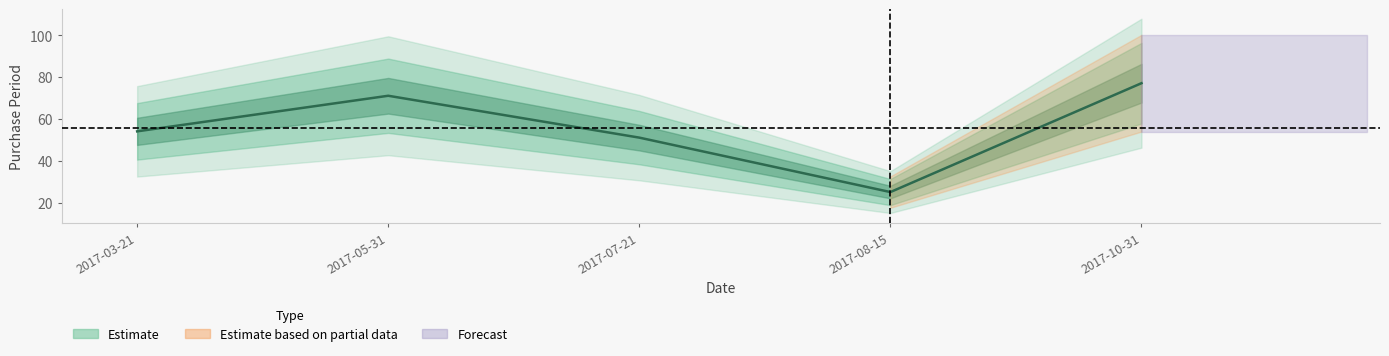

List the labels in order of value, largest first.

2017-10-31, 2017-05-31, 2017-03-21, 2017-07-21, 2017-08-15